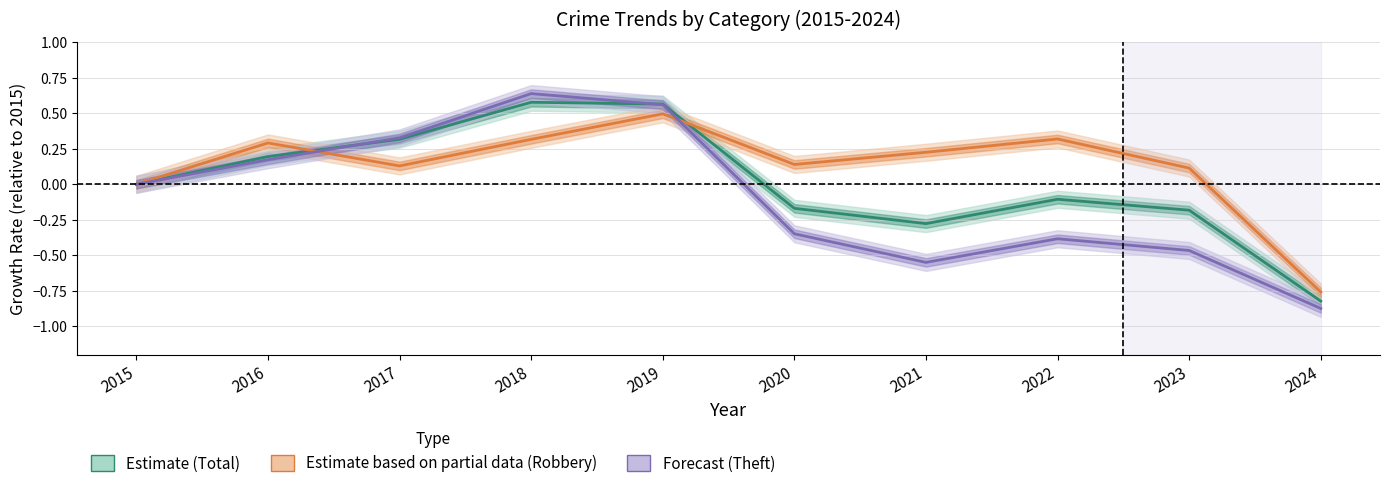

At which category does Estimate based on partial data (Robbery) reach its first local peak?

2016